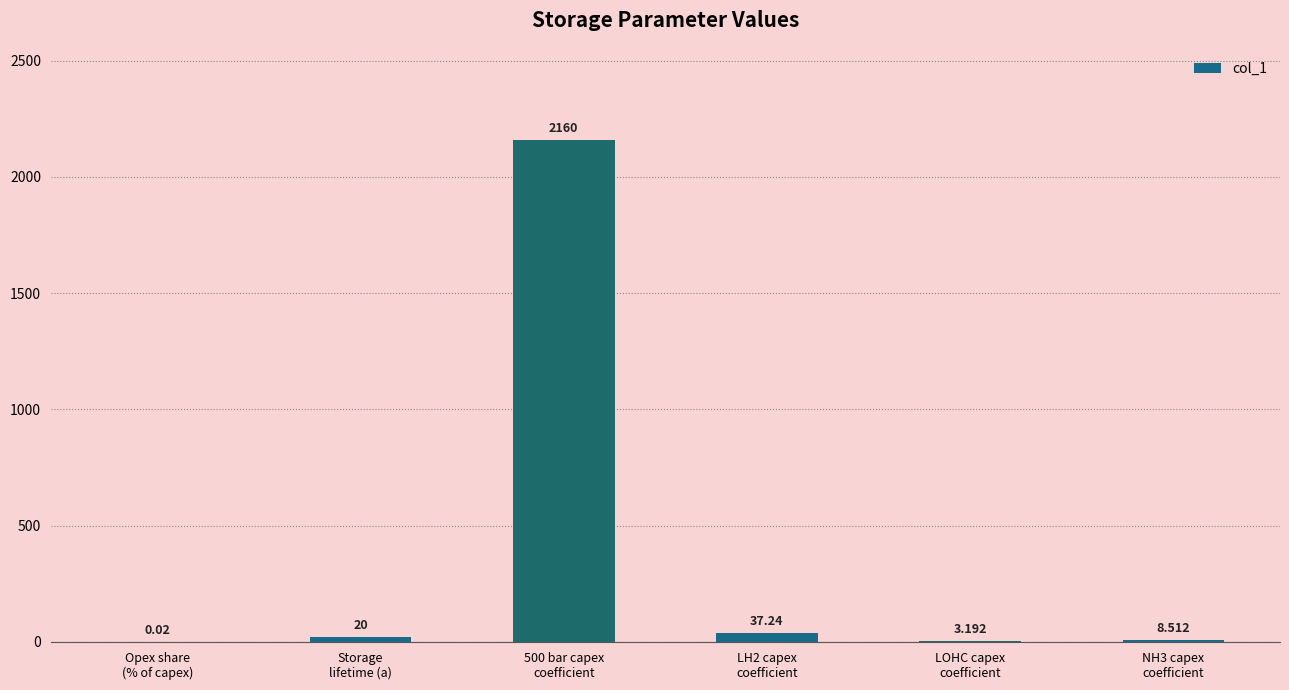

What is the change in value from Storage
lifetime (a) to NH3 capex
coefficient?

-11.5